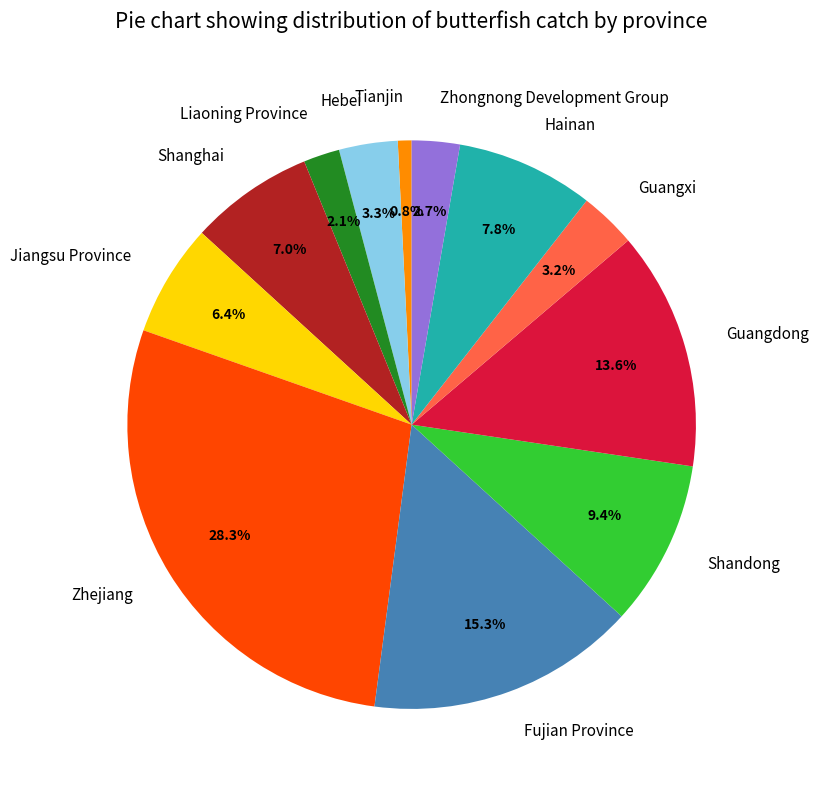

How many slices are in this pie chart?

12